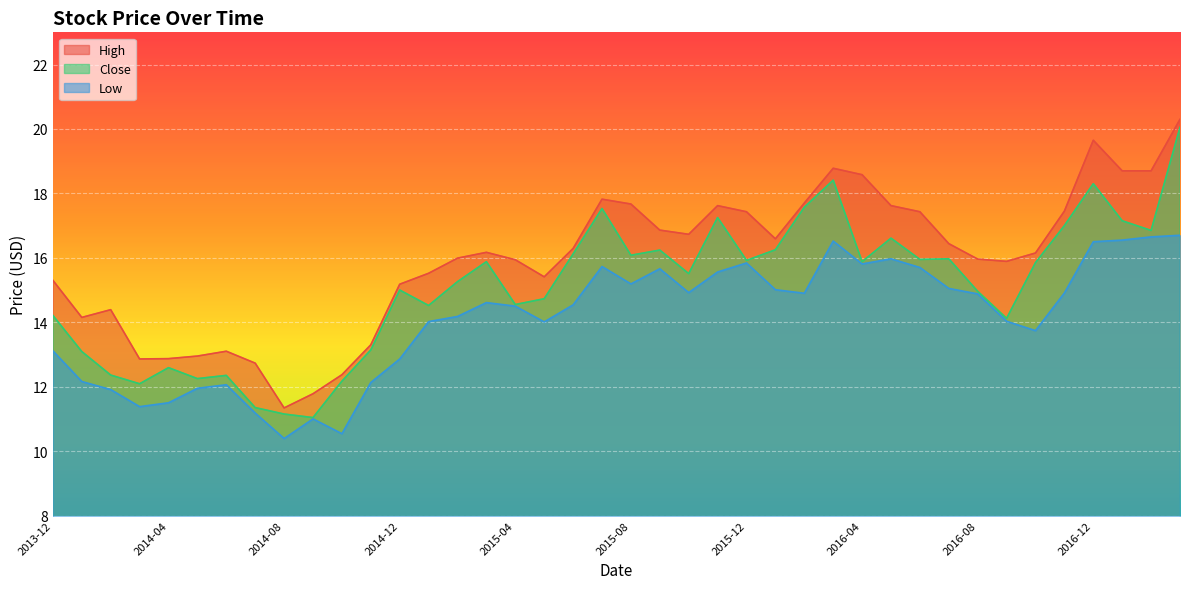

What is the spread (max minus min) of values at 2016-12?

3.1